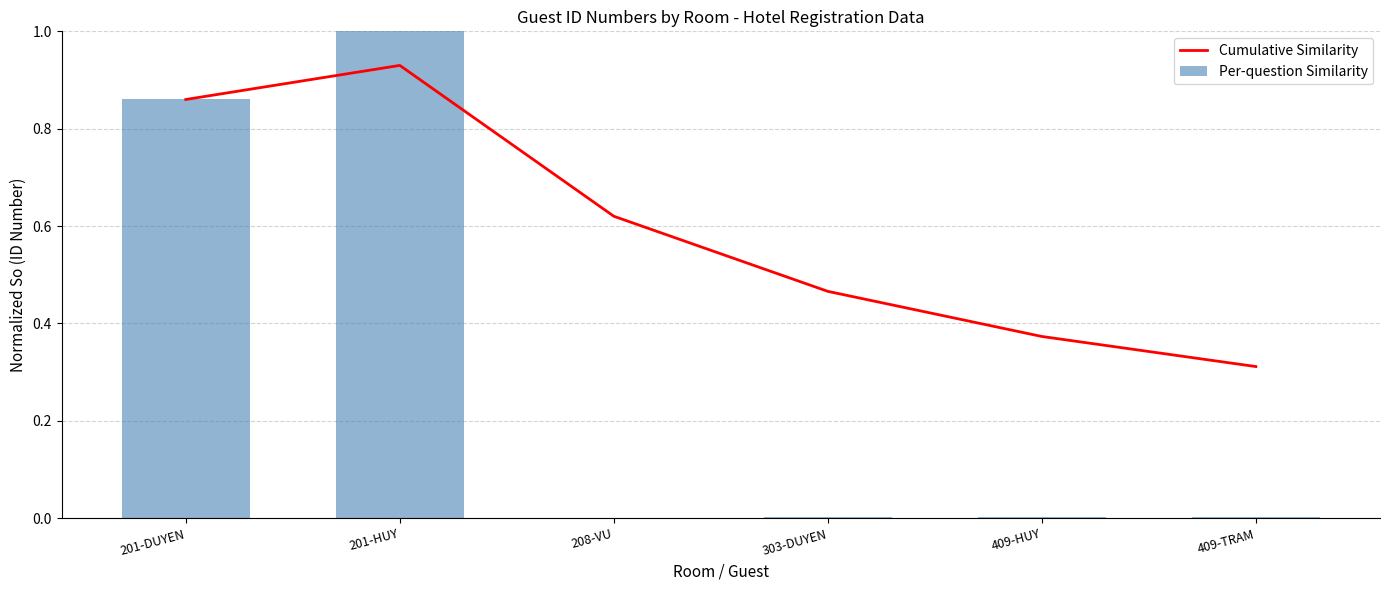

True or false: Cumulative Similarity has a value of 0.6 at 409-HUY.

False